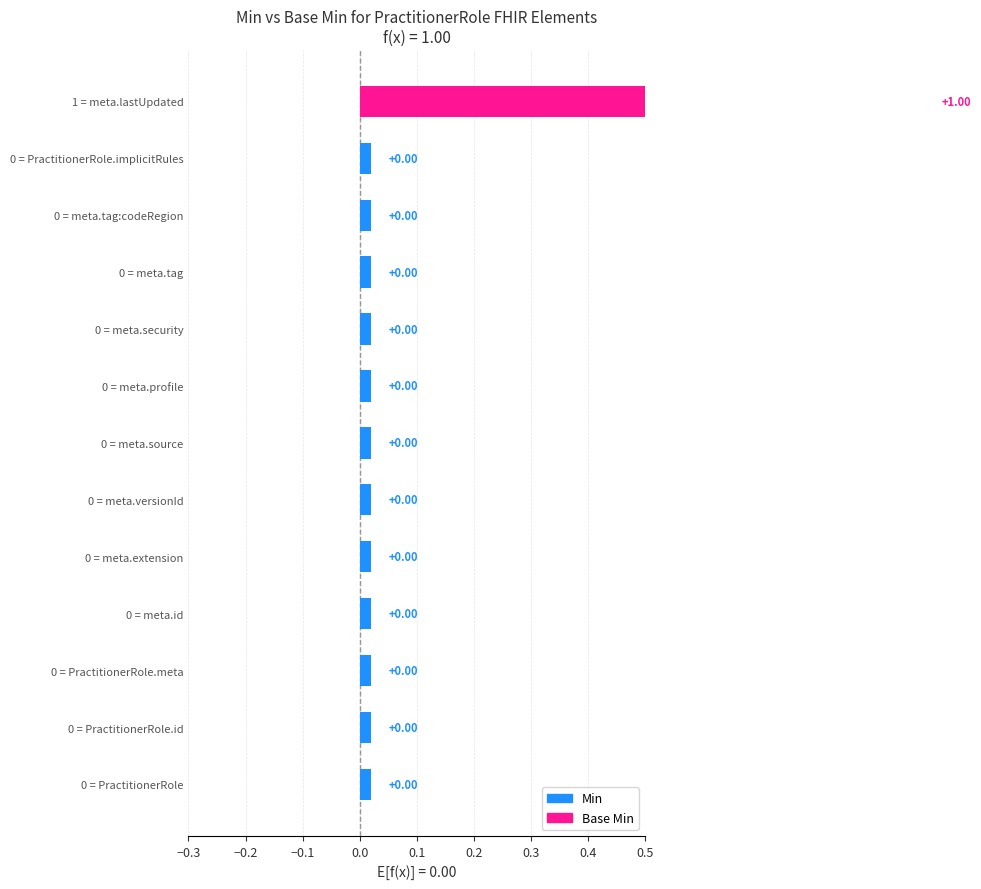

What are all the series names shown in the legend?

Min, Base Min